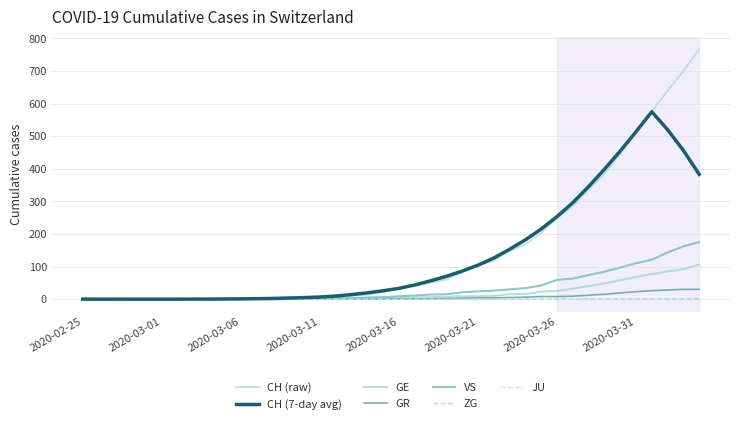

What is the label of the 40th point from the right?

2020-02-25